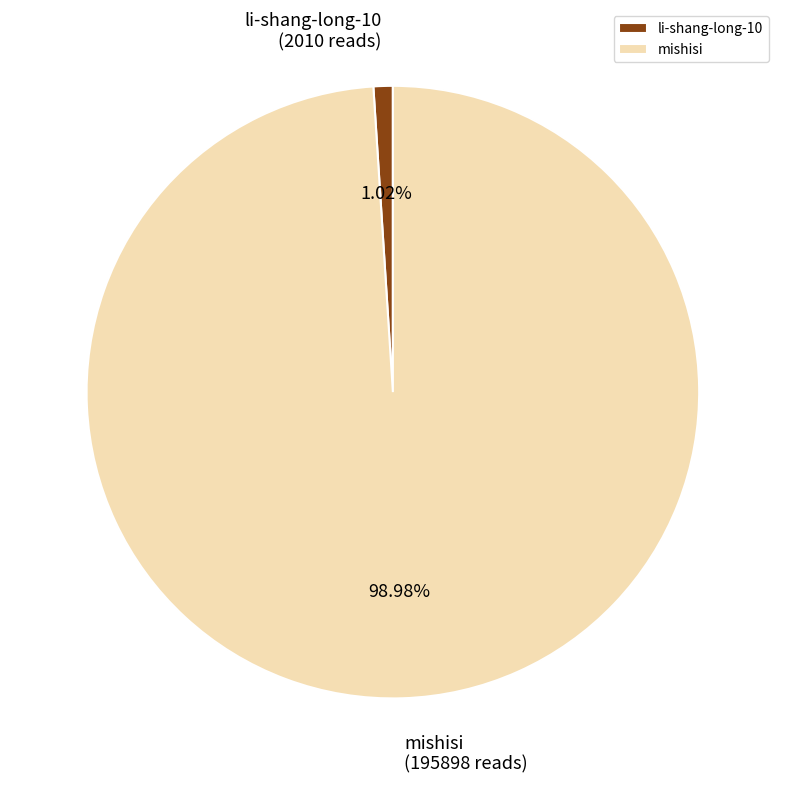

How many segments does this pie chart have?

2